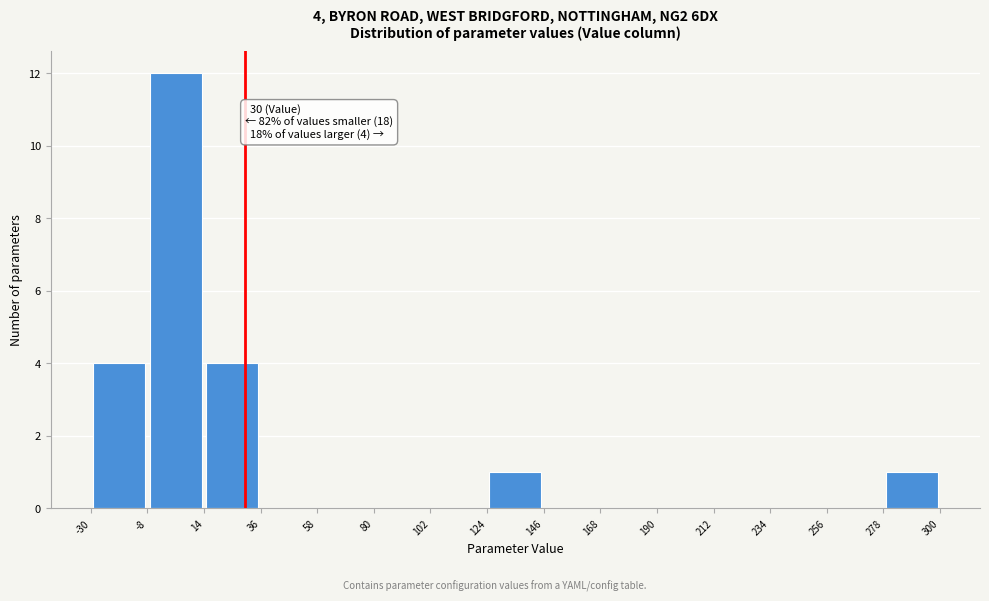

Over which range of the x-axis is the bar tallest?

-8 to 14